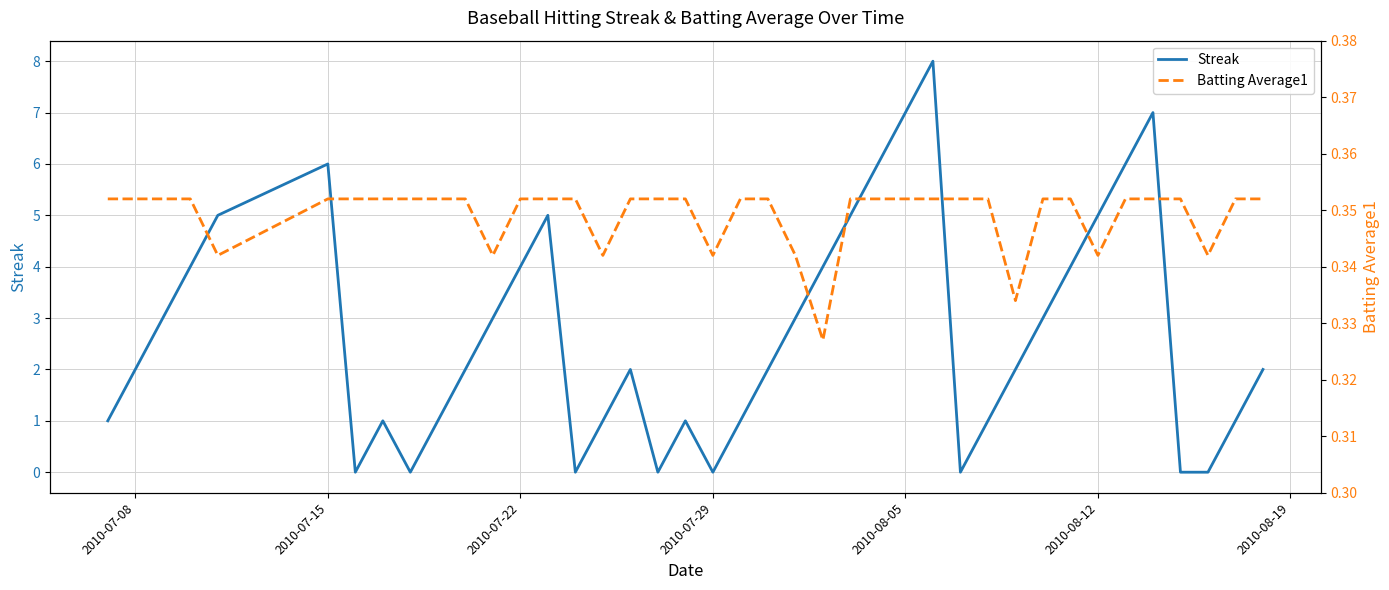

Reading right to left, transcribe all the data shown in this chart.

Streak: 2.0	1.0	0.0	0.0	7.0	6.0	5.0	4.0	3.0	2.0	1.0	0.0	8.0	7.0	6.0	5.0	4.0	3.0	2.0	1.0	0.0	1.0	0.0	2.0	1.0	0.0	5.0	4.0	3.0	2.0	1.0	0.0	1.0	0.0	6.0	5.0	4.0	3.0	2.0	1.0
Batting Average1: 0.4	0.4	0.3	0.4	0.4	0.4	0.3	0.4	0.4	0.3	0.4	0.4	0.4	0.4	0.4	0.4	0.3	0.3	0.4	0.4	0.3	0.4	0.4	0.4	0.3	0.4	0.4	0.4	0.3	0.4	0.4	0.4	0.4	0.4	0.4	0.3	0.4	0.4	0.4	0.4